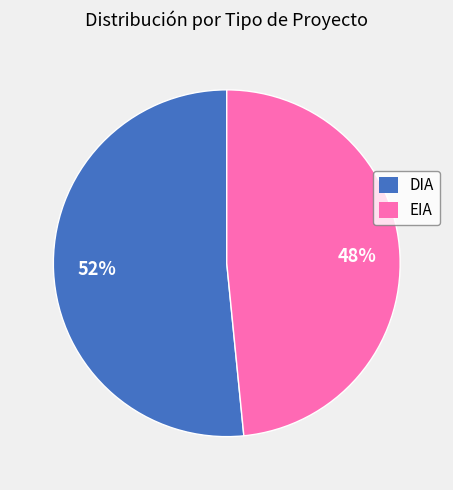

The EIA slice represents 48% of the pie. True or false?

True